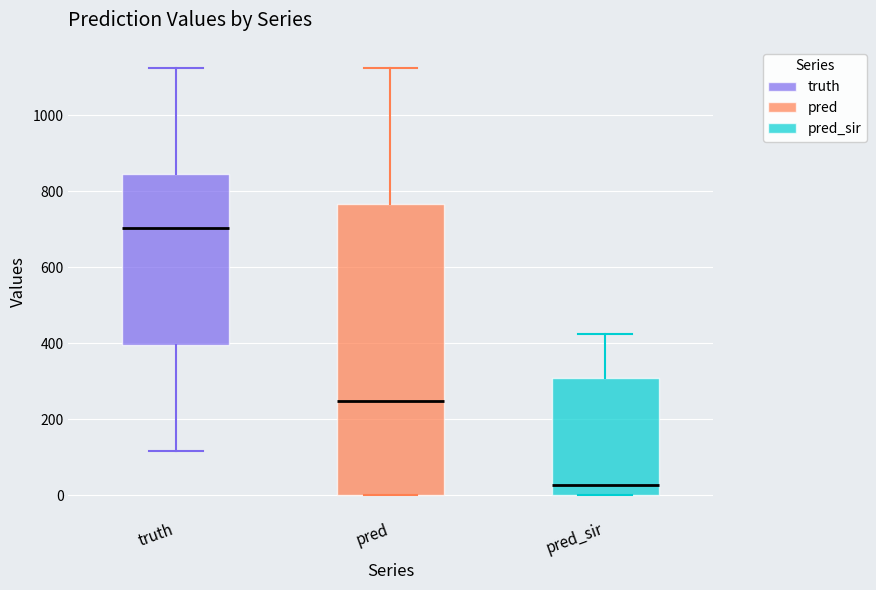

Which box is the tallest, from its lower edge to its upper edge?

pred